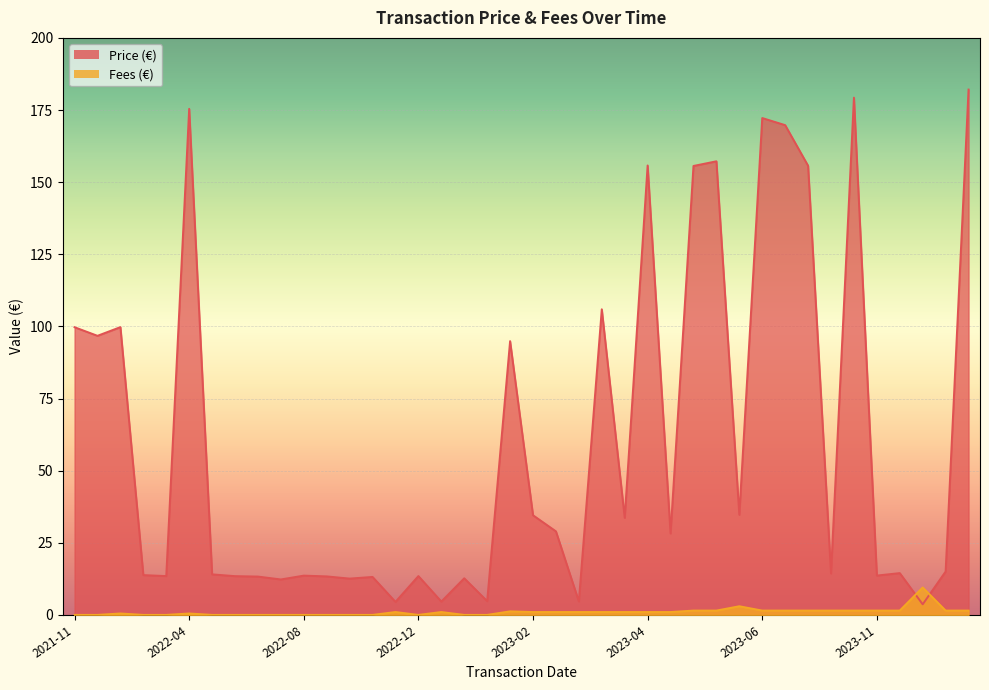

Rank the series by their maximum value, from lowest to highest.

Fees (€), Price (€)